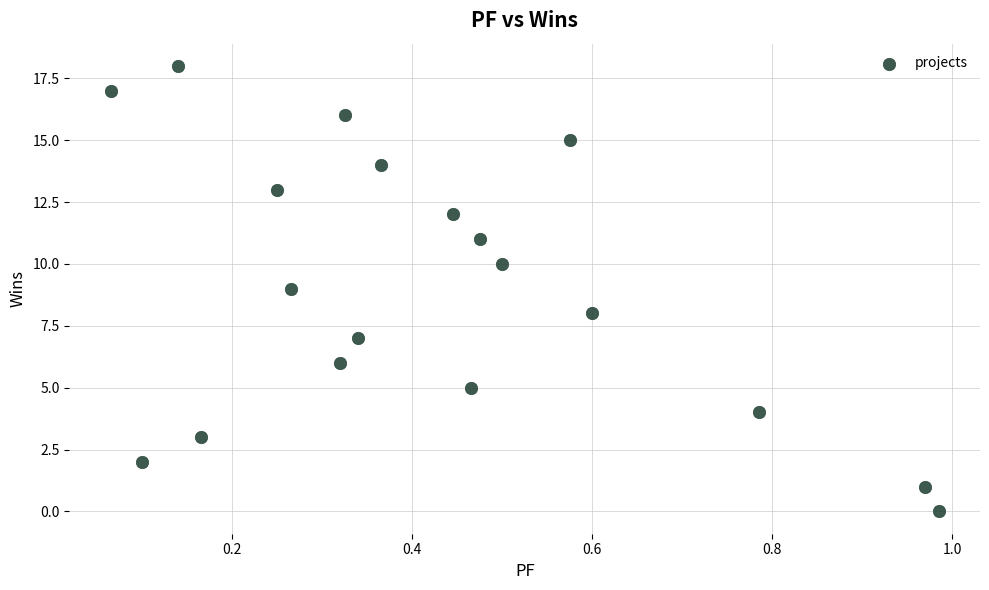

What is the range of Y values (max minus min)?

18